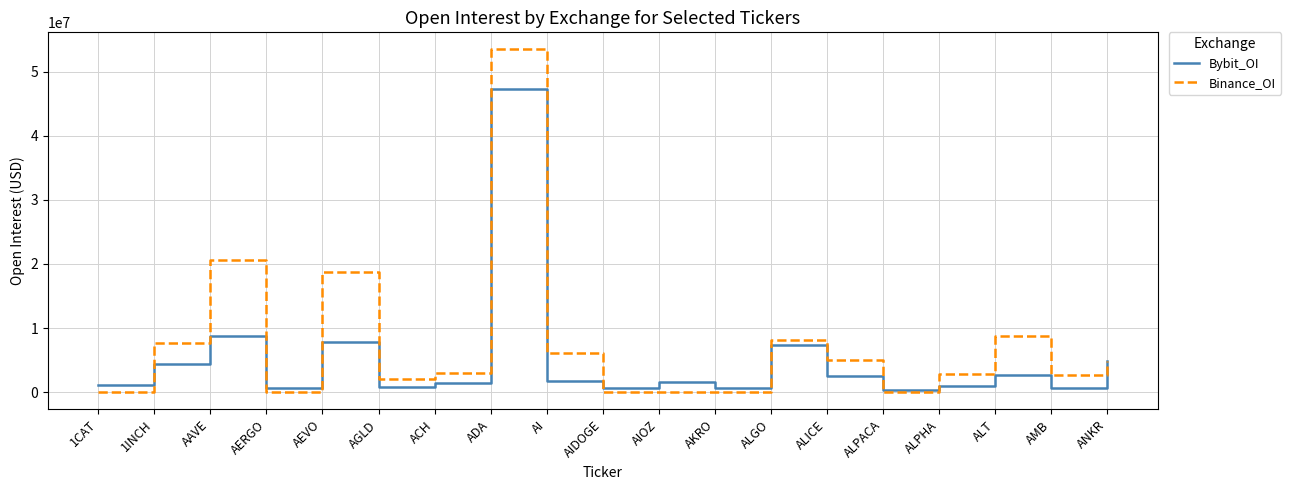

At which category is the sum across all series the highest?

ADA